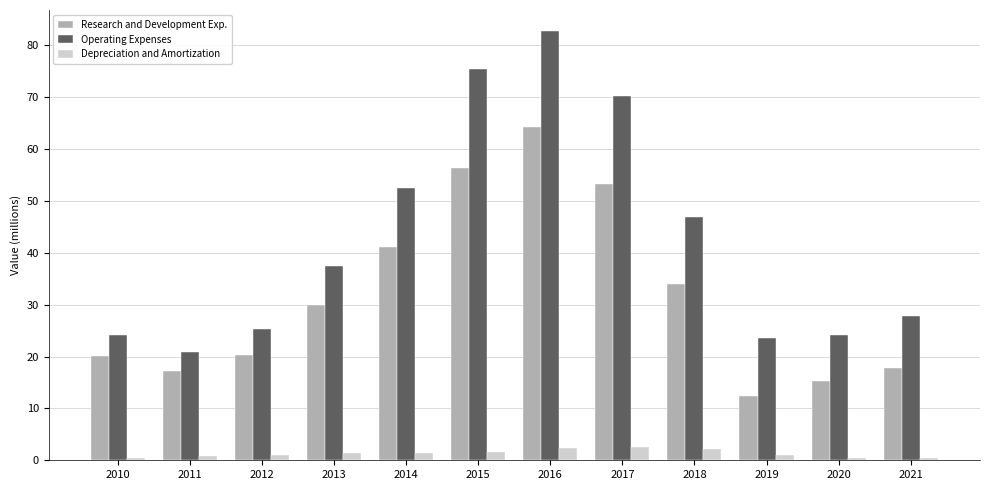

Is the value of Operating Expenses at 2019 greater than the value of Research and Development Exp. at 2017?

No